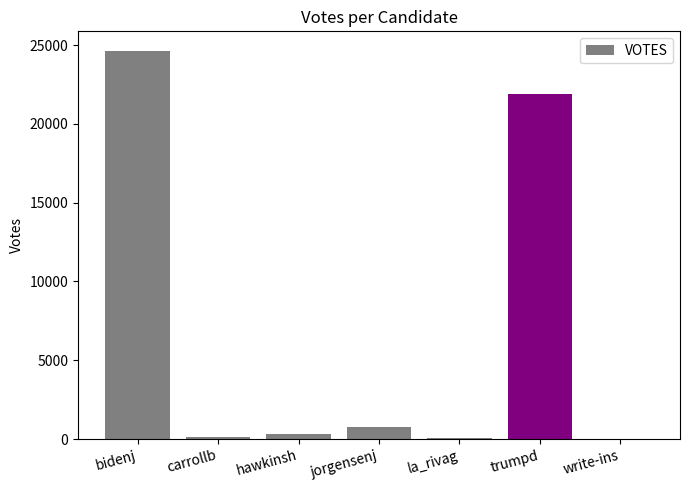

What is the approximate value at trumpd?

21905